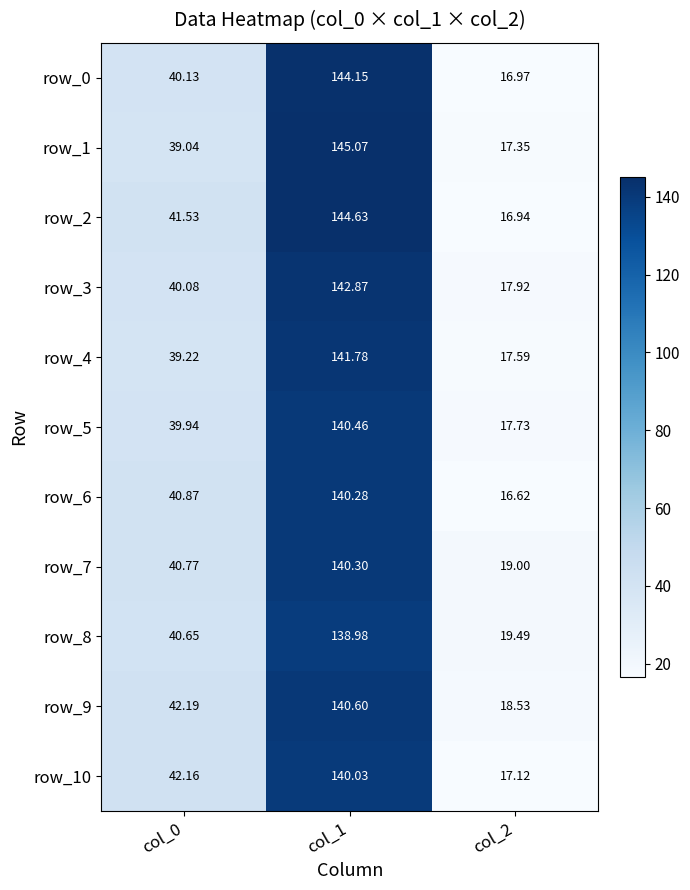

What is the maximum value for row_7?

140.3